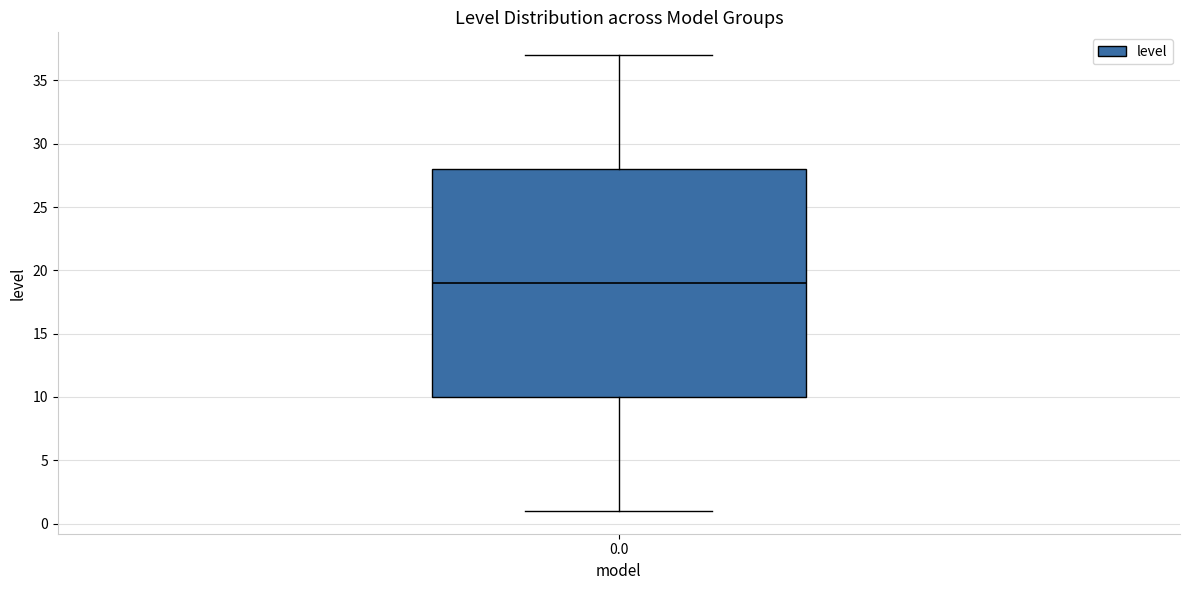

Where does the upper whisker of the box at x = 0.0 end on the y-axis? The values are not printed on the chart, so give them approximately, as read against the axis.

37